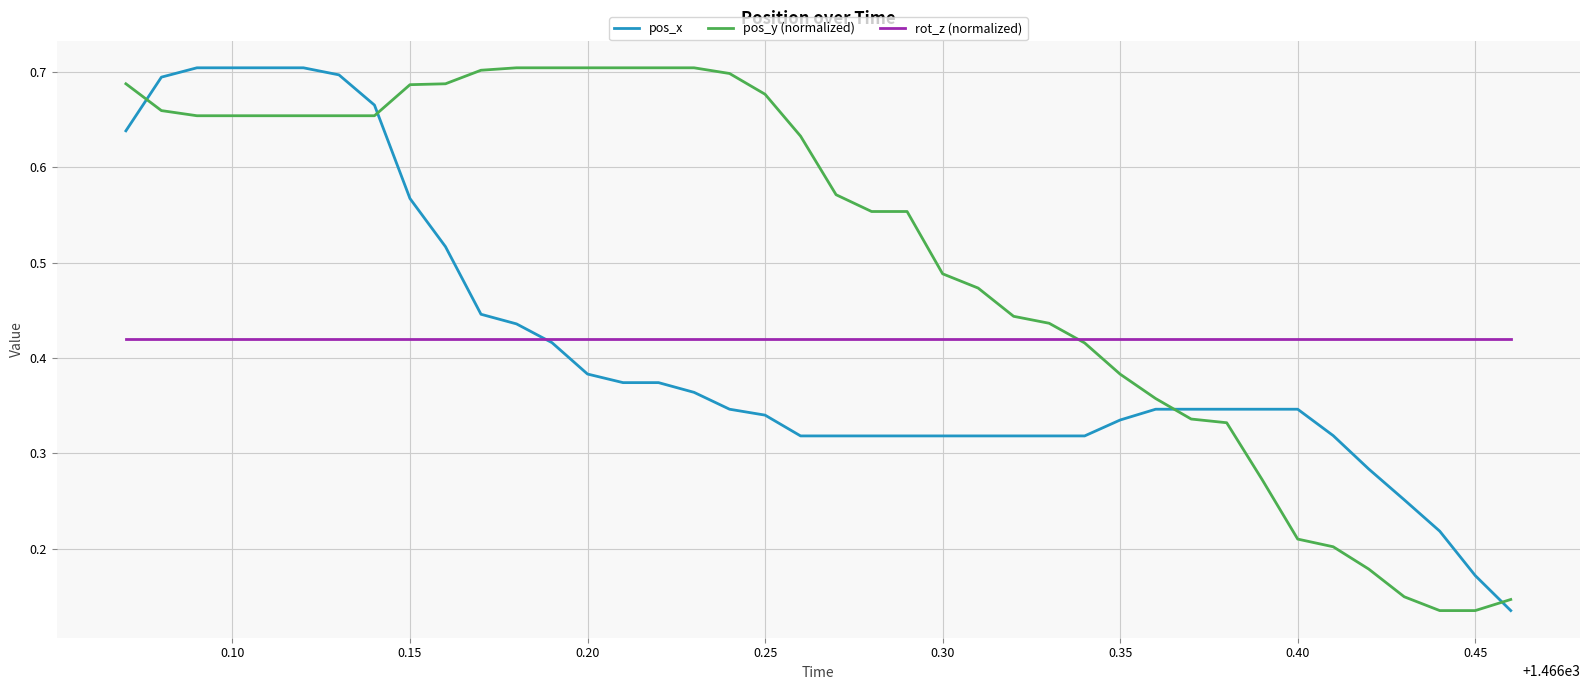

What are all the series names shown in the legend?

pos_x, pos_y (normalized), rot_z (normalized)